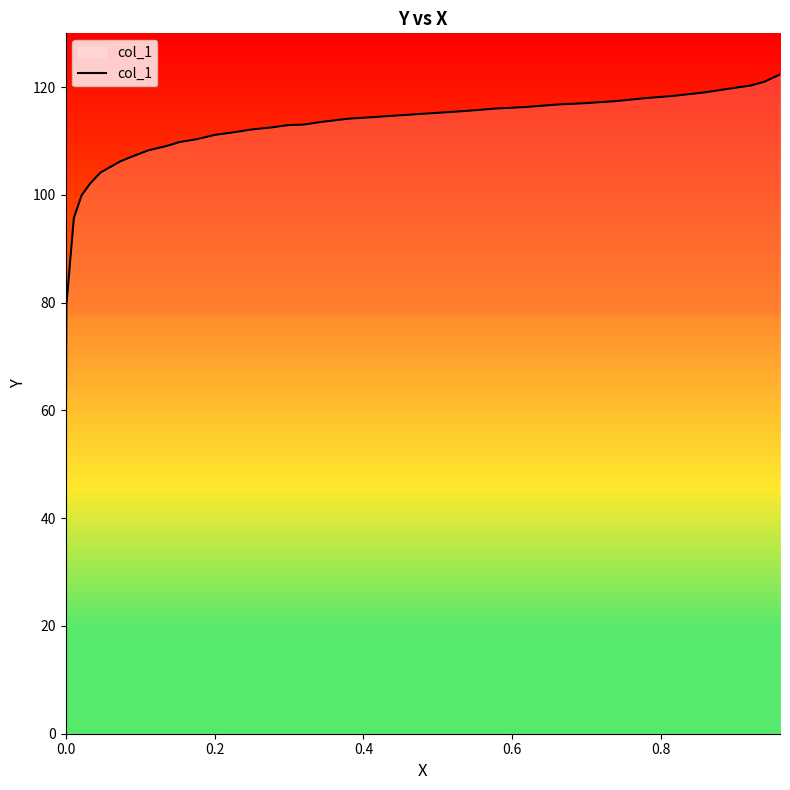

What is the greatest value displayed?

122.4